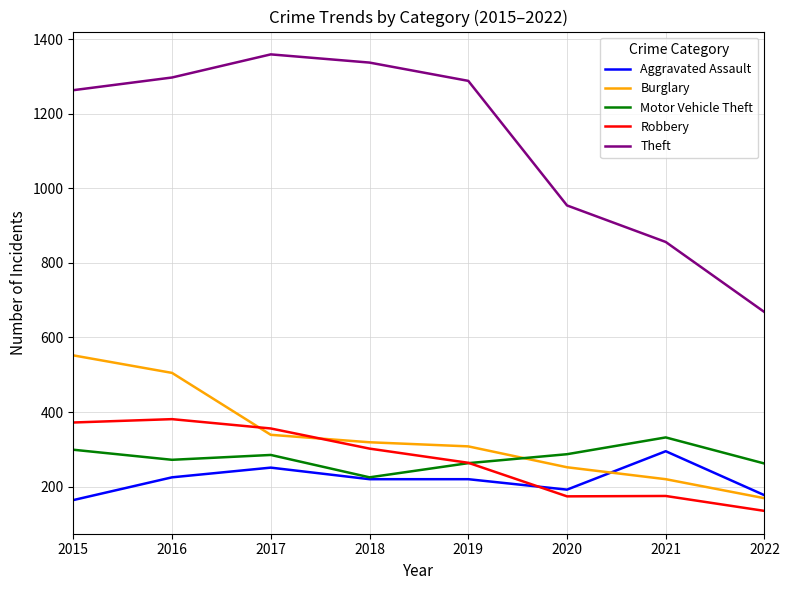

Is the value of Burglary at 2022 greater than the value of Aggravated Assault at 2018?

No